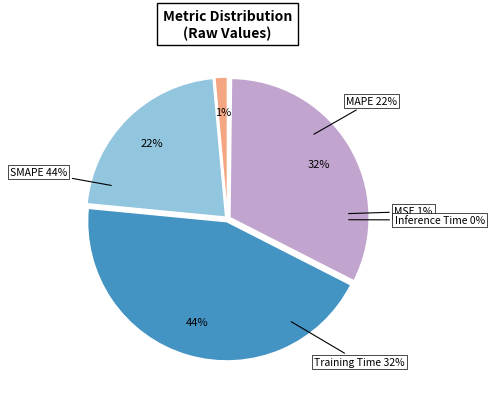

Does MSE account for over 50% of the chart?

No